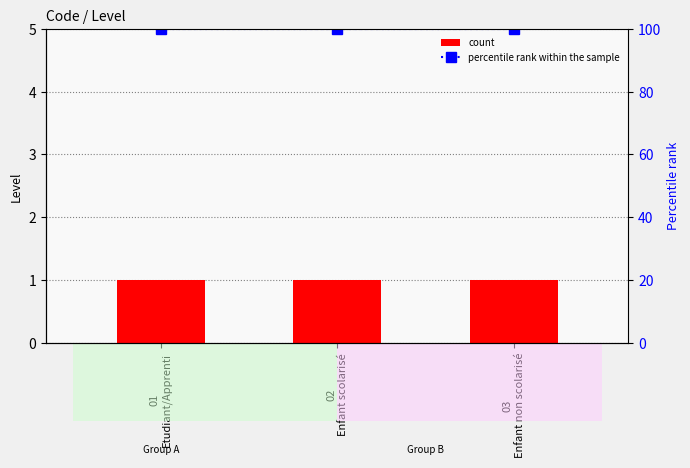

Which category has the lowest value in the Level series?

01
Etudiant/Apprenti